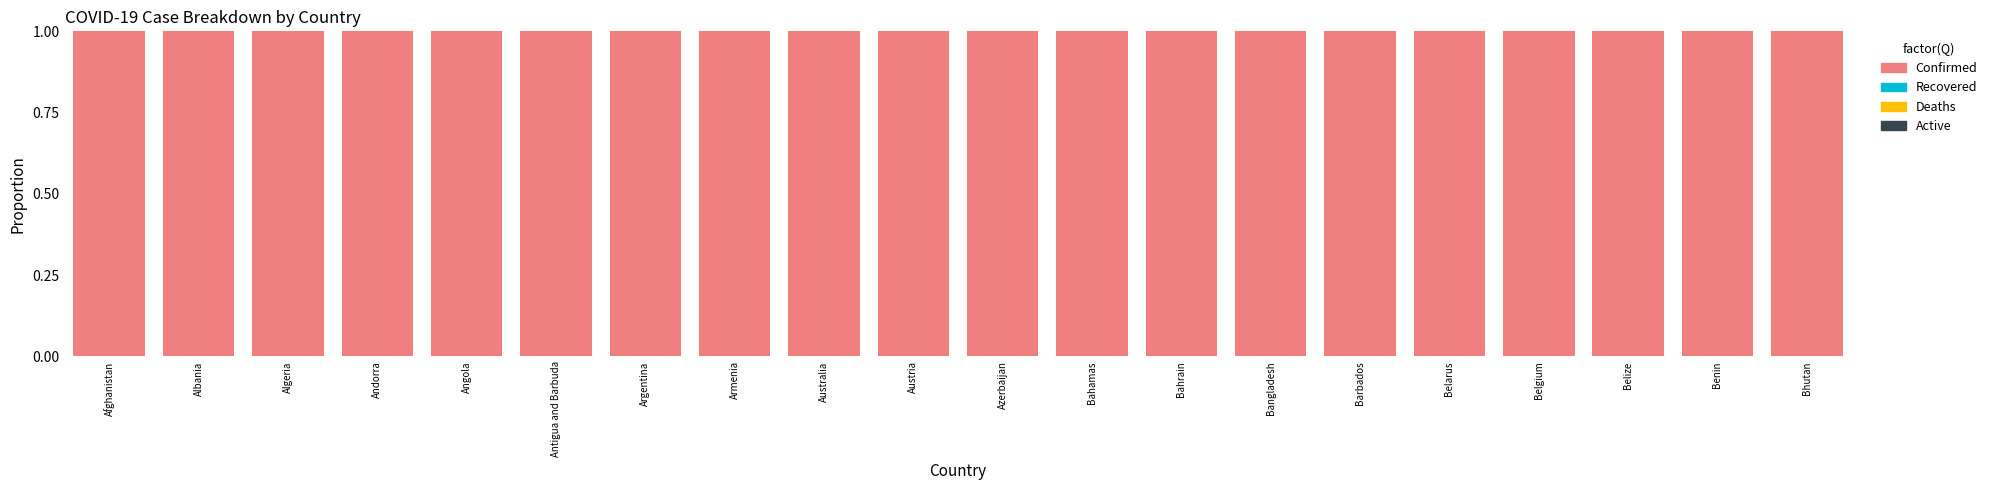

At which category is the sum across all series the highest?

Afghanistan